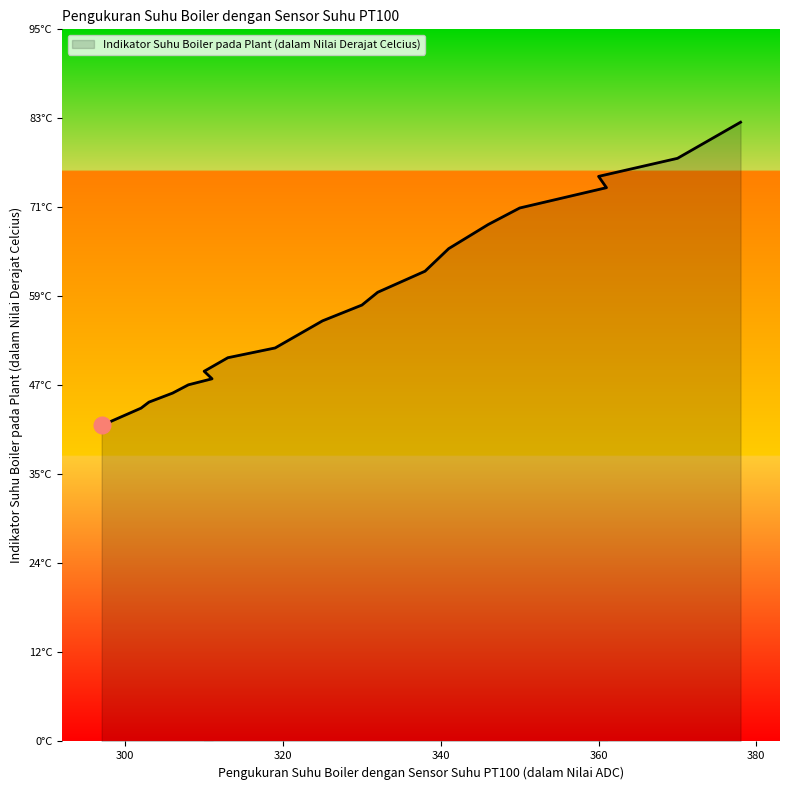

Which category has the lowest value across all series?

297